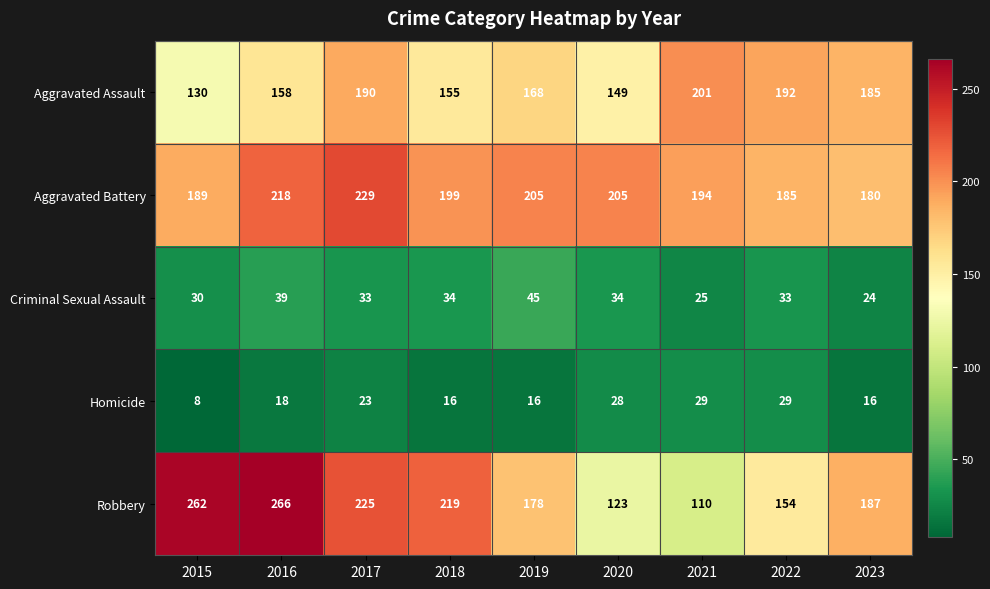

Which series has the largest range (max minus min)?

Robbery